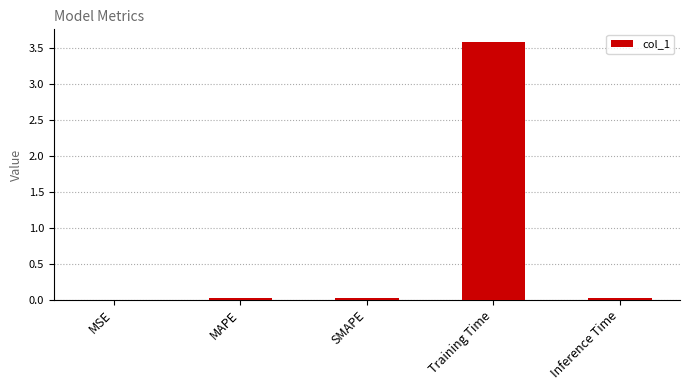

What is the sum of all values?

3.6